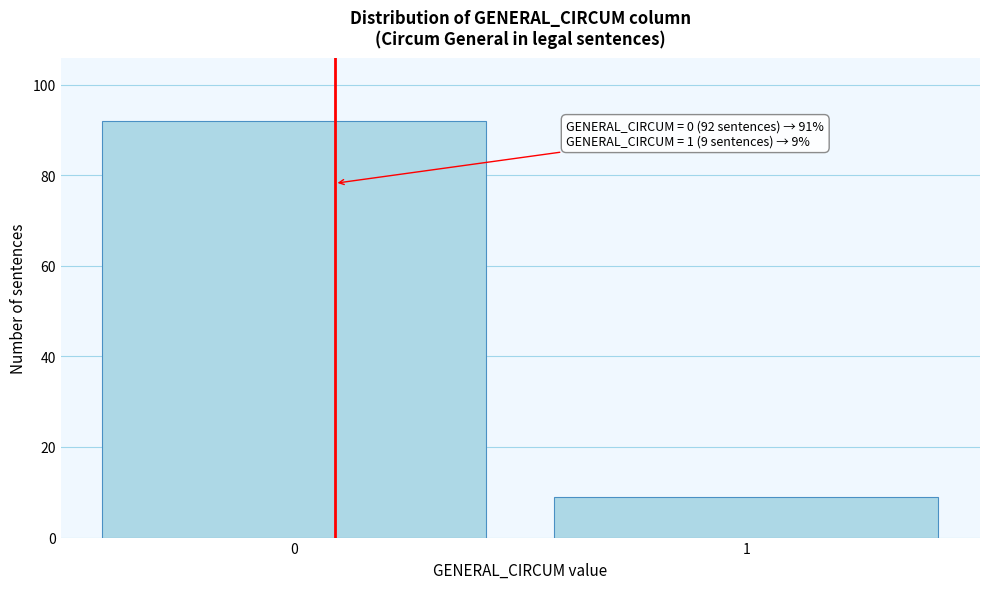

Reading right to left, what are all the values shown in this chart?

1=9	0=92